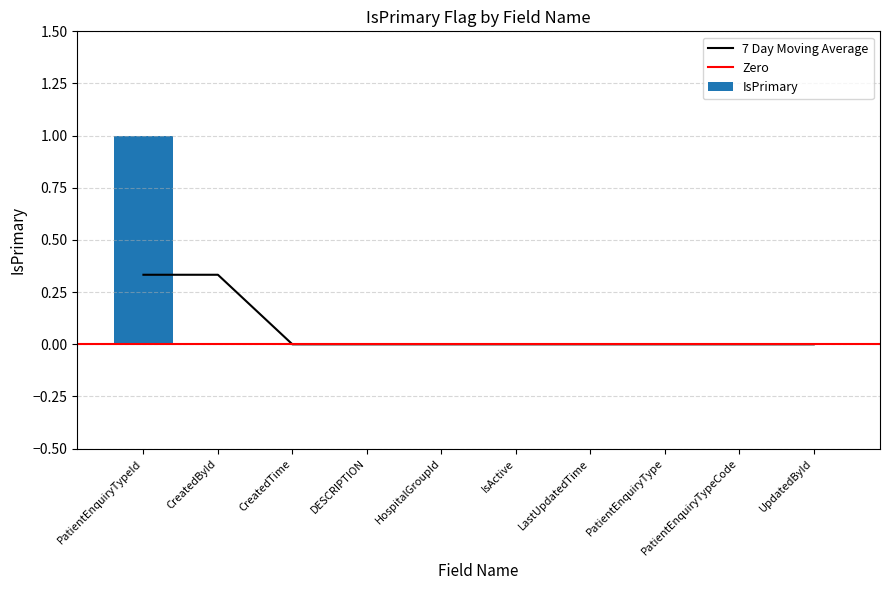

Reading left to right, extract all data points from this chart.

PatientEnquiryTypeId=1	CreatedById=0	CreatedTime=0	DESCRIPTION=0	HospitalGroupId=0	IsActive=0	LastUpdatedTime=0	PatientEnquiryType=0	PatientEnquiryTypeCode=0	UpdatedById=0